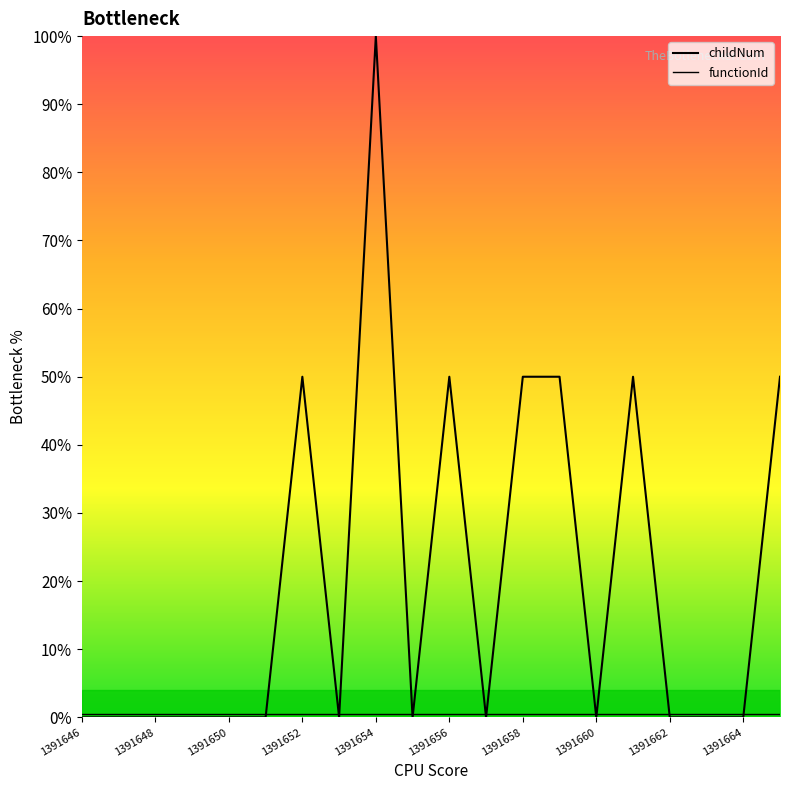

Reading right to left, extract all data points from this chart.

childNum: 50.0	0.0	0.0	0.0	50.0	0.0	50.0	50.0	0.0	50.0	0.0	100.0	0.0	50.0	0.0	0.0	0.0	0.0	0.0	0.0
functionId: 0.5	0.5	0.5	0.5	0.5	0.5	0.5	0.5	0.5	0.5	0.5	0.5	0.5	0.5	0.5	0.5	0.5	0.5	0.5	0.5